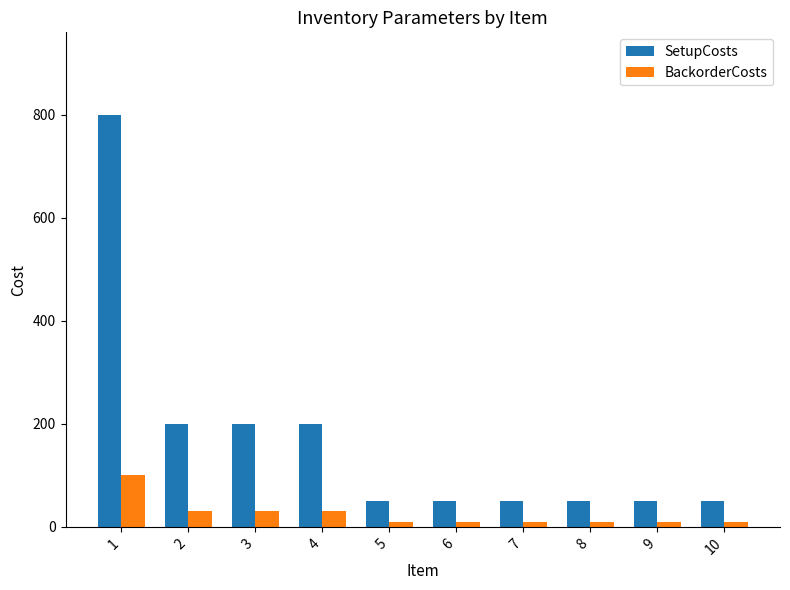

Is it true that BackorderCosts equals 100 at 1?

True